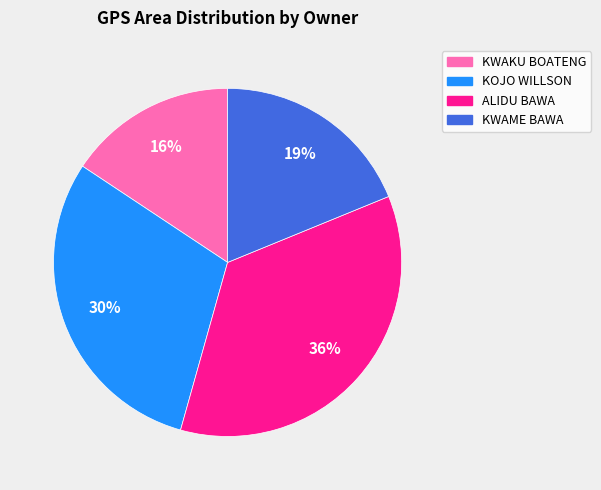

Rank the categories by value from lowest to highest.

KWAKU BOATENG, KWAME BAWA, KOJO WILLSON, ALIDU BAWA